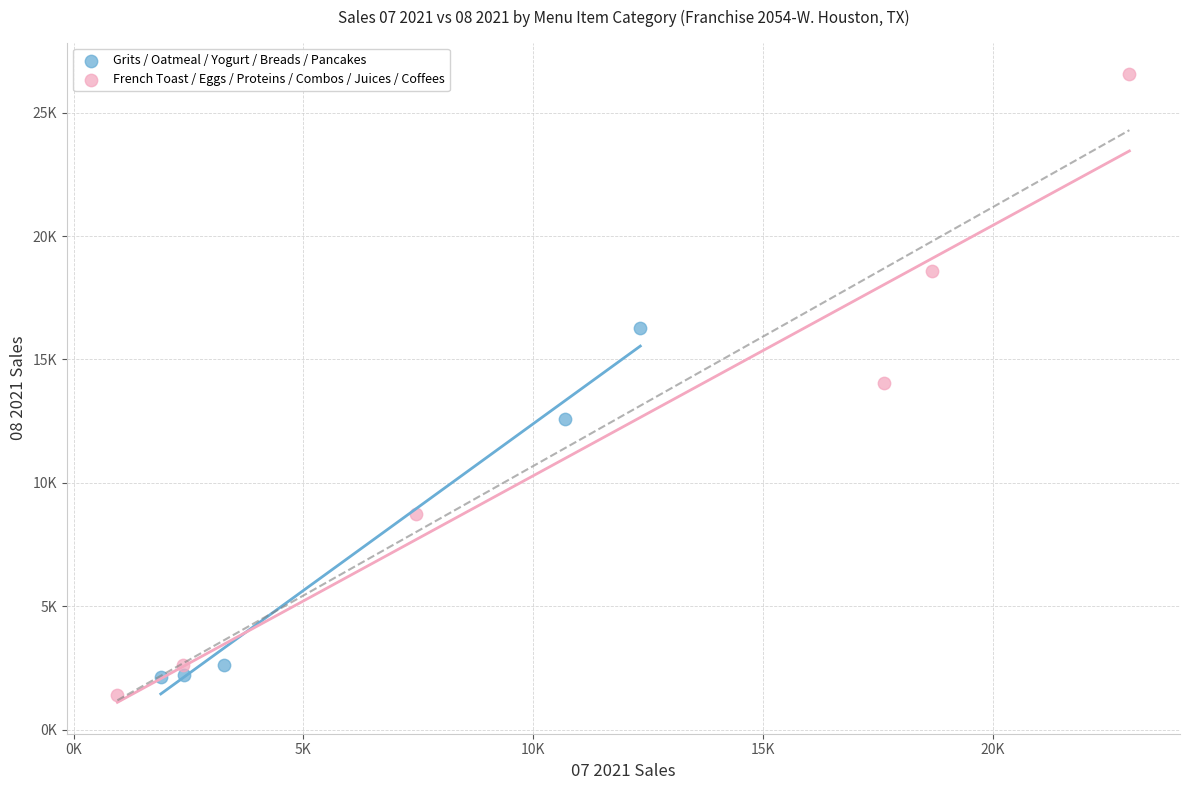

Which series reaches the minimum Y coordinate?

French Toast / Eggs / Proteins / Combos / Juices / Coffees